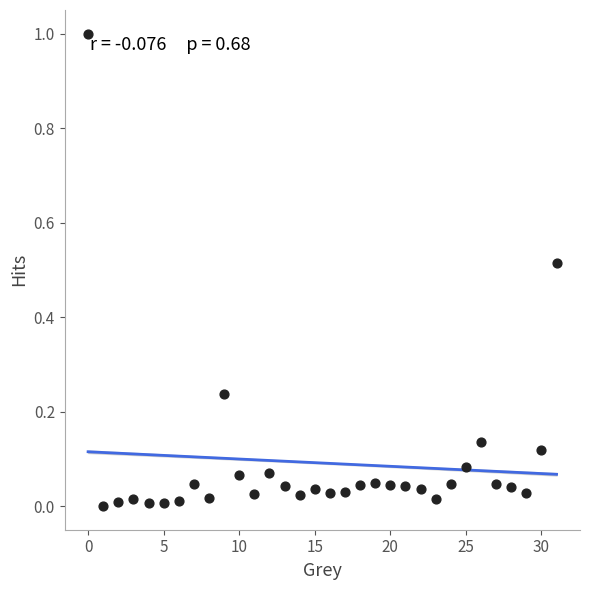

What is the range of Y values (max minus min)?

1.0